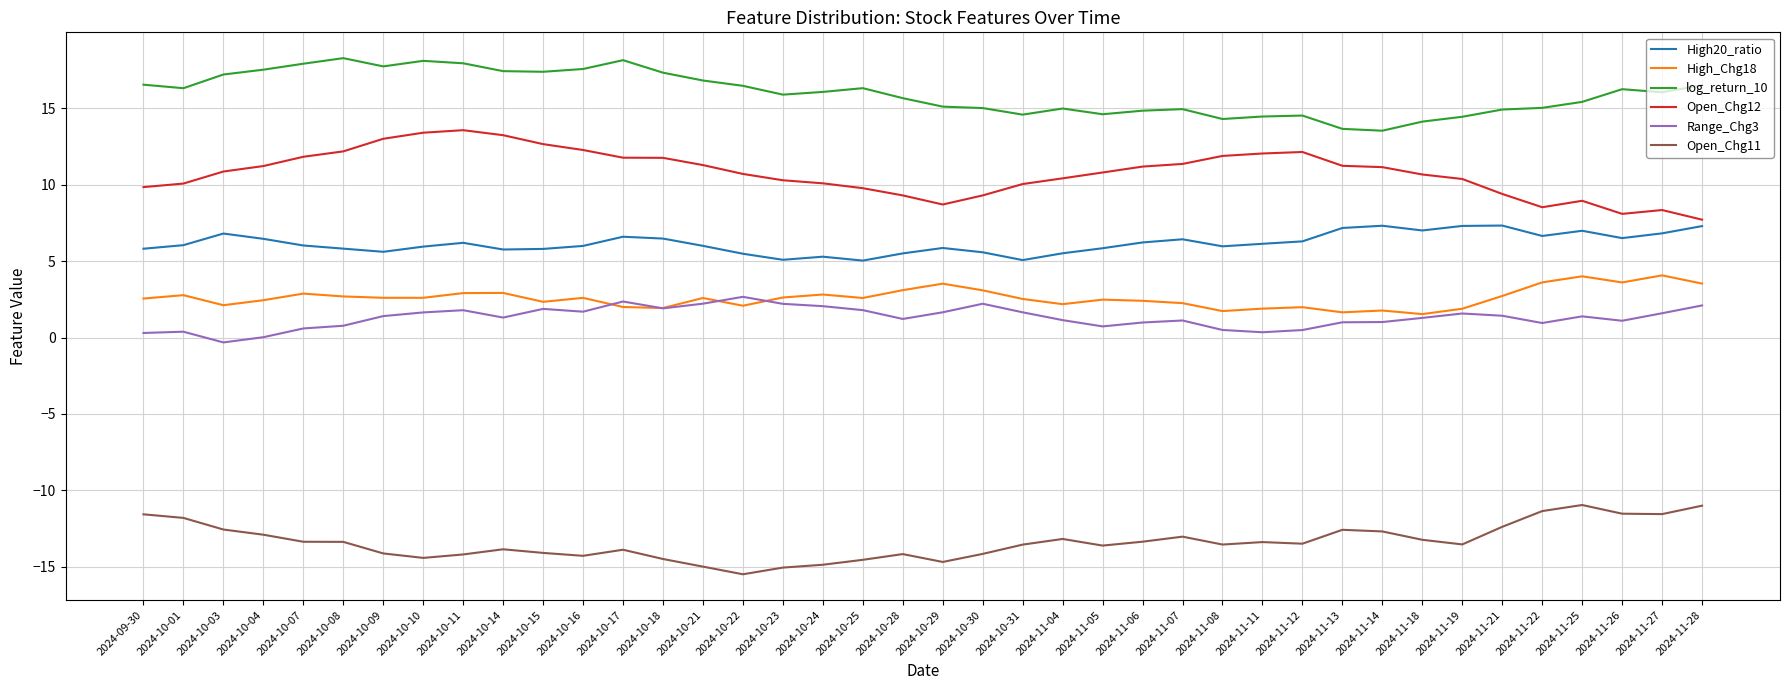

What is the sum of all High_Chg18 values?

103.5